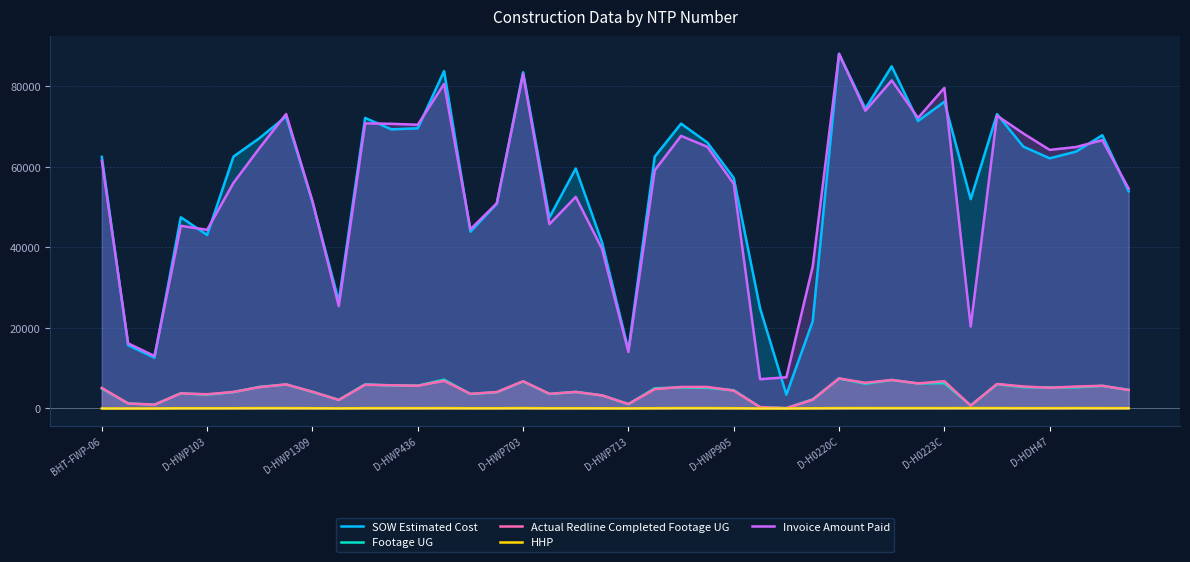

Rank the series by their maximum value, from highest to lowest.

Invoice Amount Paid, SOW Estimated Cost, Actual Redline Completed Footage UG, Footage UG, HHP